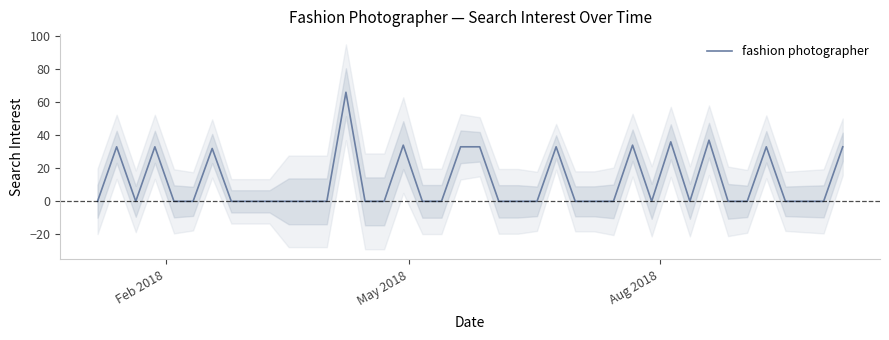

Is this an area chart (filled region under the line)?

No